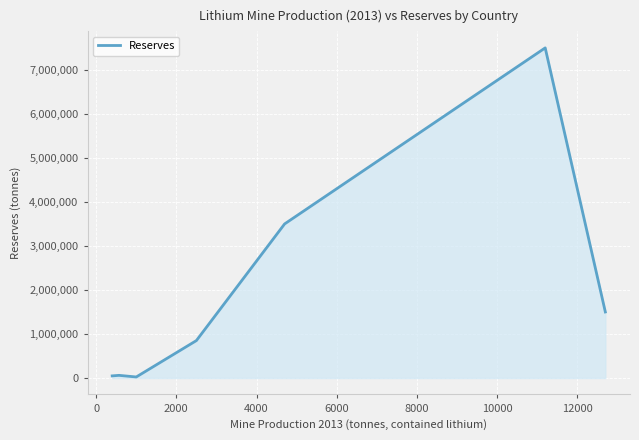

True or false: there are more than 2 points higher than both neighbors.

False